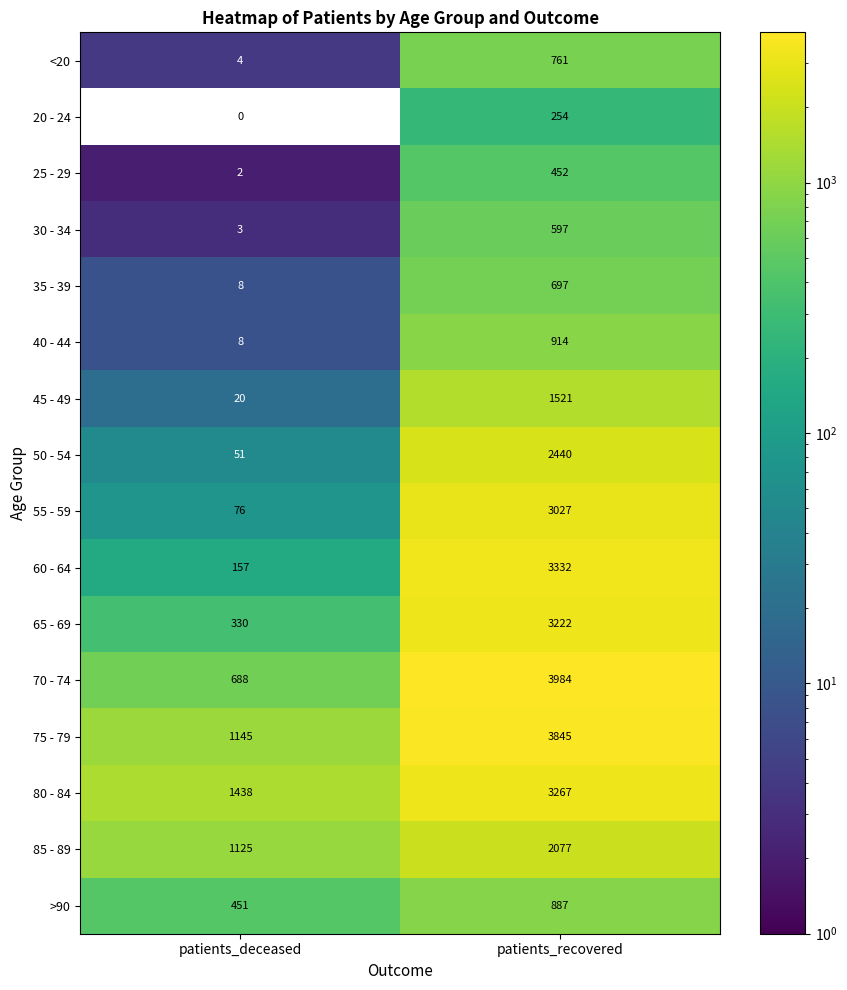

Count the number of data series in this chart.

16